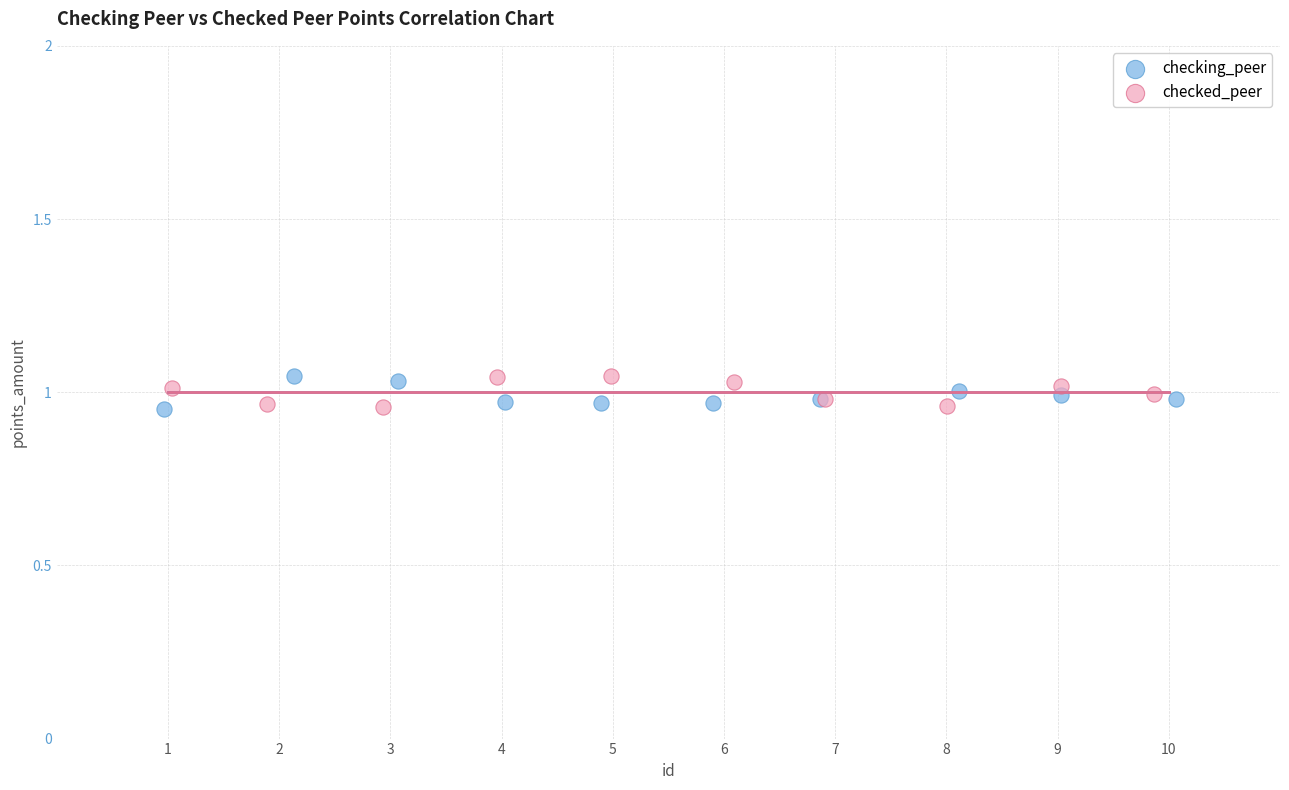

What are all the series names shown in the legend?

checking_peer, checked_peer